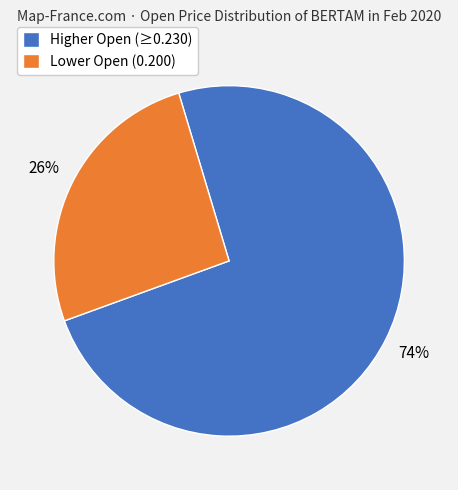

The Lower Open (0.200) slice represents 26% of the pie. True or false?

True